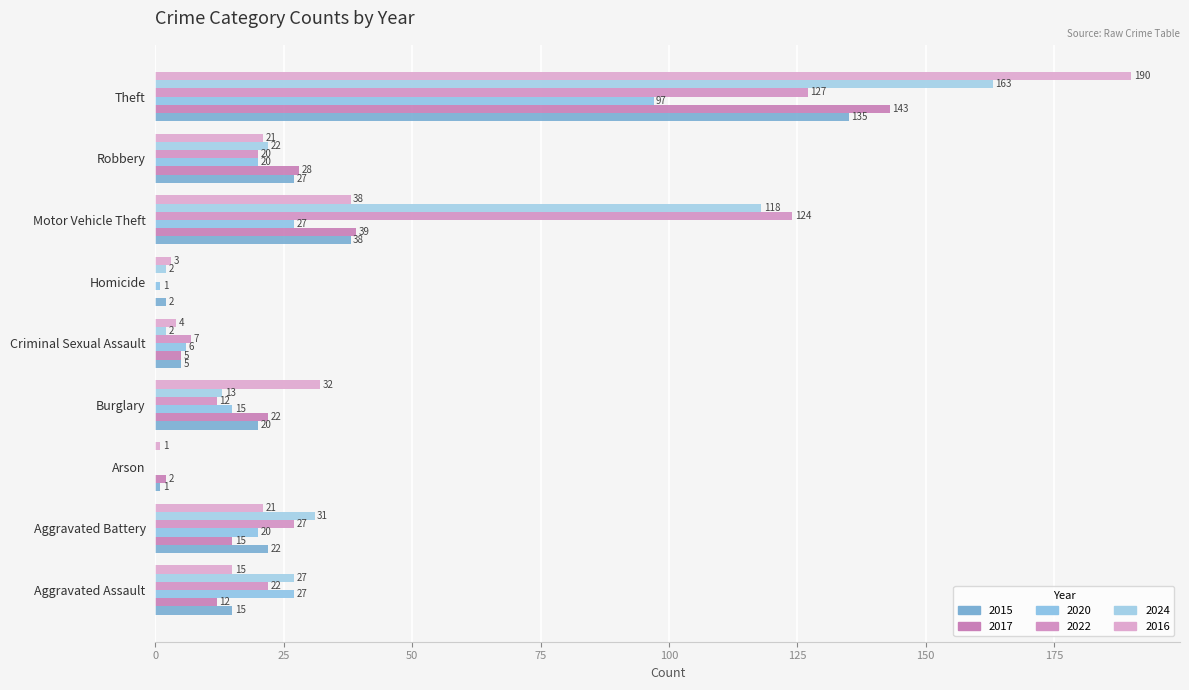

Count the number of categories in the chart.

9